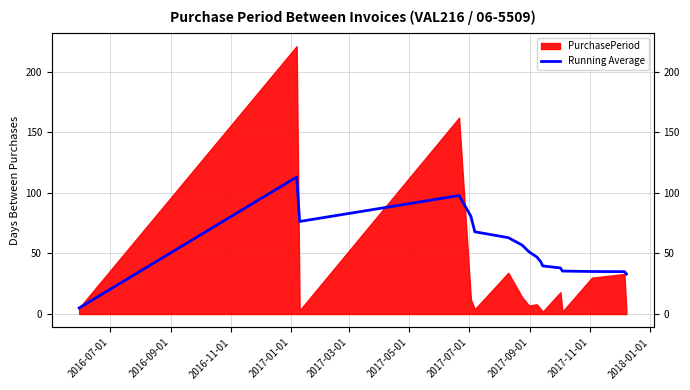

Reading left to right, list all the values displayed in this chart.

5.0	113.0	76.3	97.8	80.6	67.8	63.0	56.9	51.3	47.0	43.1	39.7	38.0	35.4	35.1	34.9	33.0